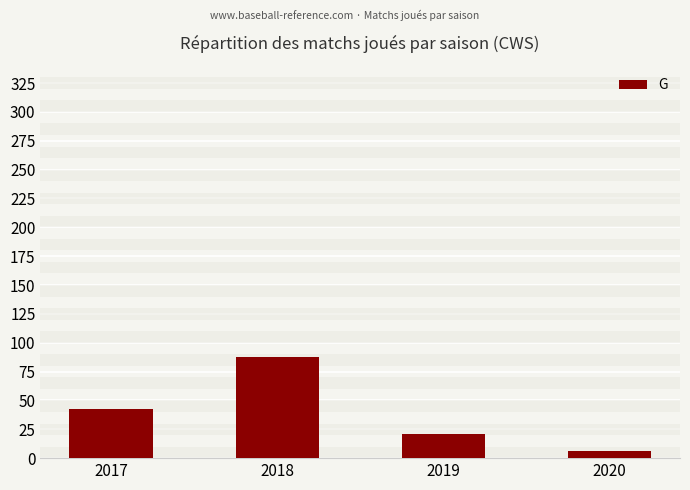

The chart shows a value of 88 at 2018. True or false?

True